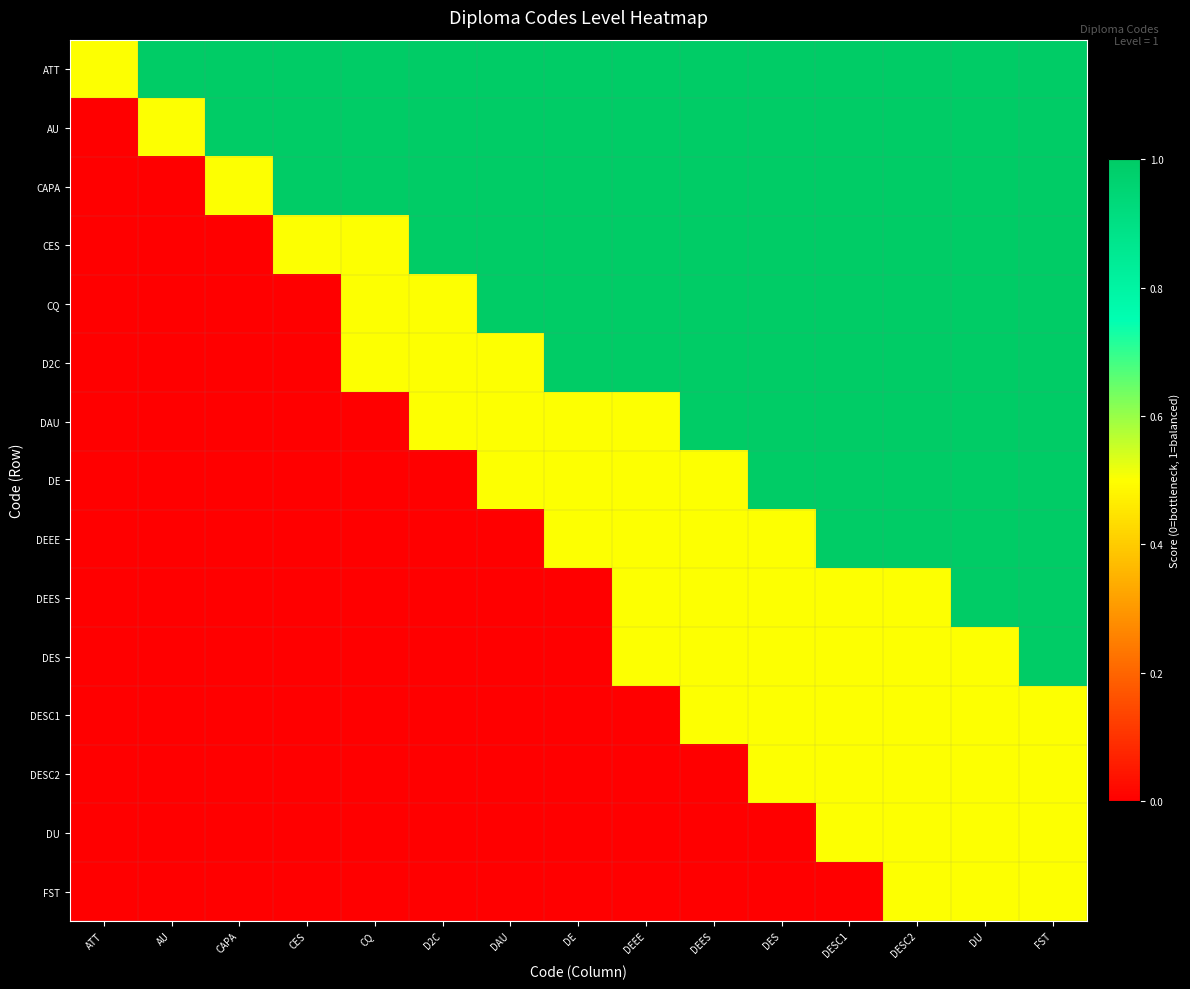

At how many categories does at least one series exceed 0?

15